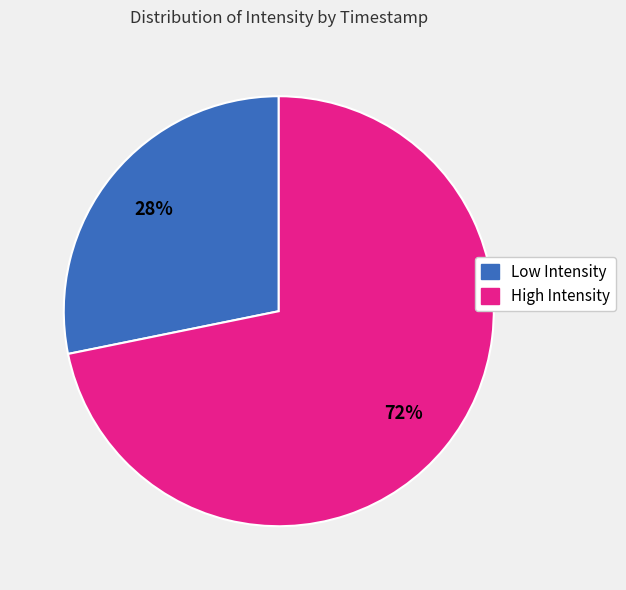

The Low Intensity slice represents 19% of the pie. True or false?

False